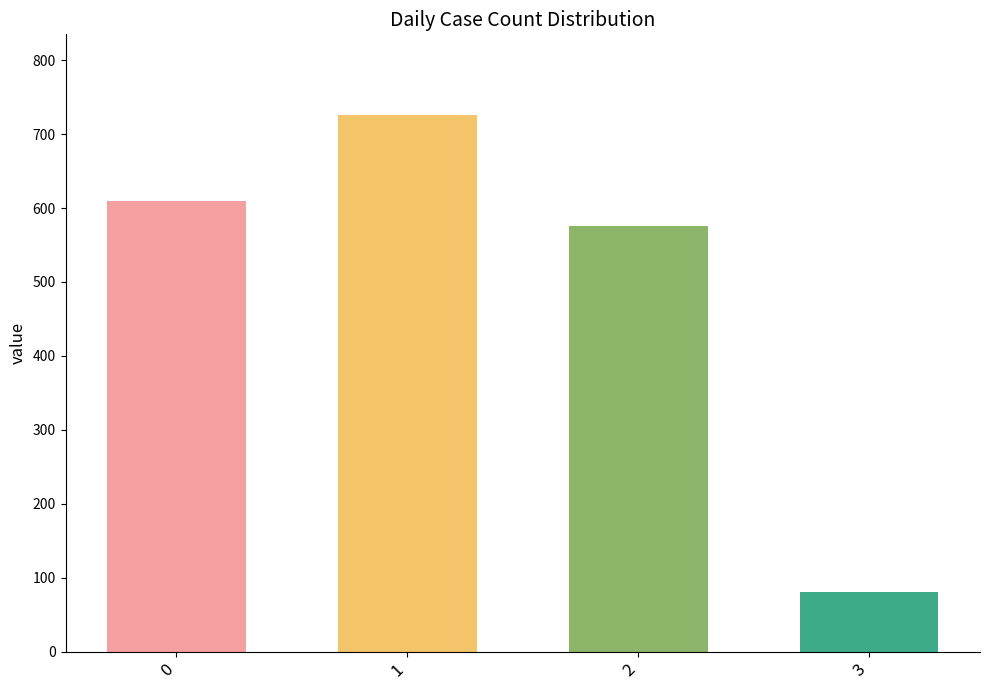

Rank the categories by value from lowest to highest.

3, 2, 0, 1